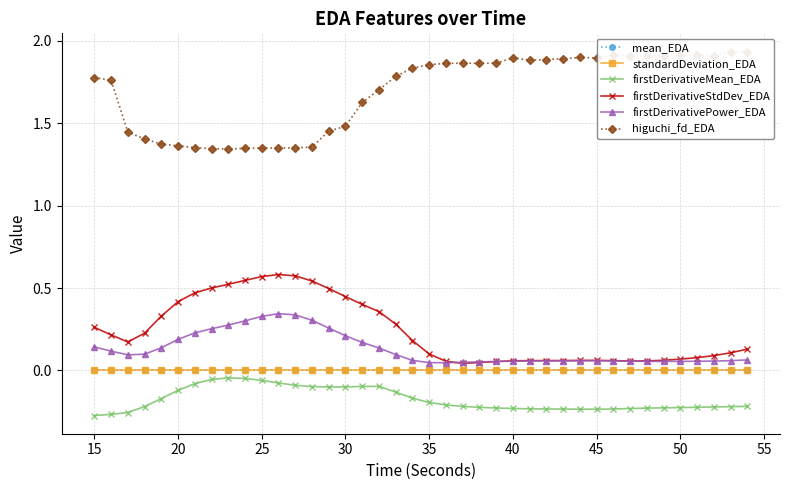

At 40, list the series in order from smallest to largest.

firstDerivativeMean_EDA, standardDeviation_EDA, mean_EDA, firstDerivativePower_EDA, firstDerivativeStdDev_EDA, higuchi_fd_EDA